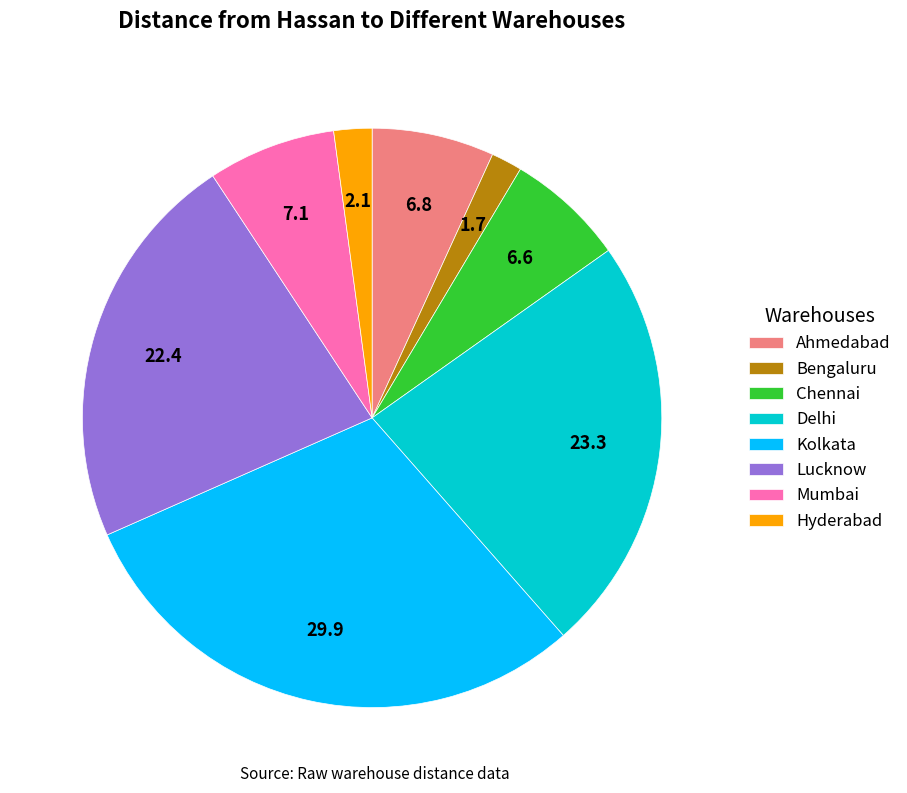

Does any single category account for the majority?

No